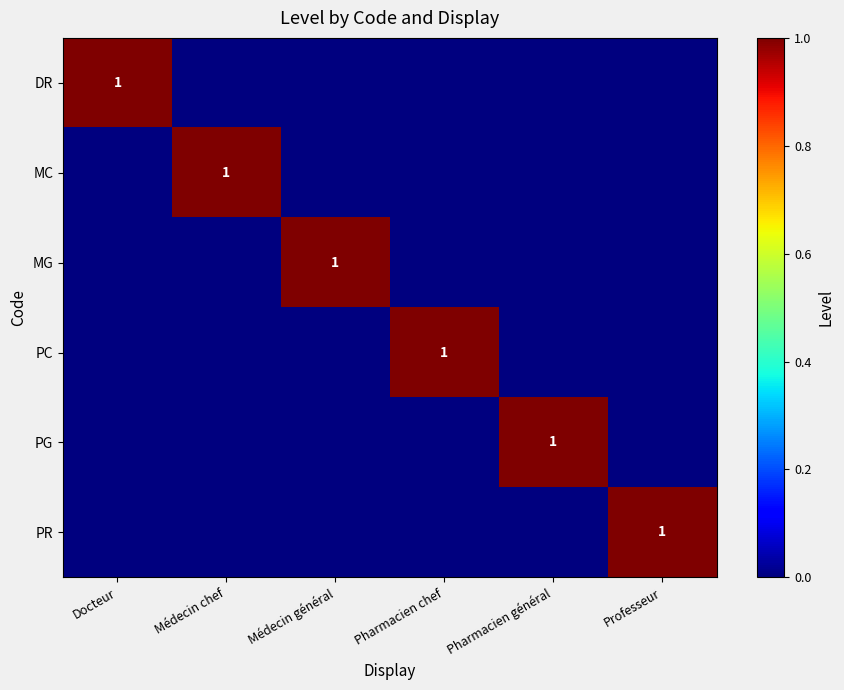

The MC series shows 1 at Médecin chef. True or false?

True